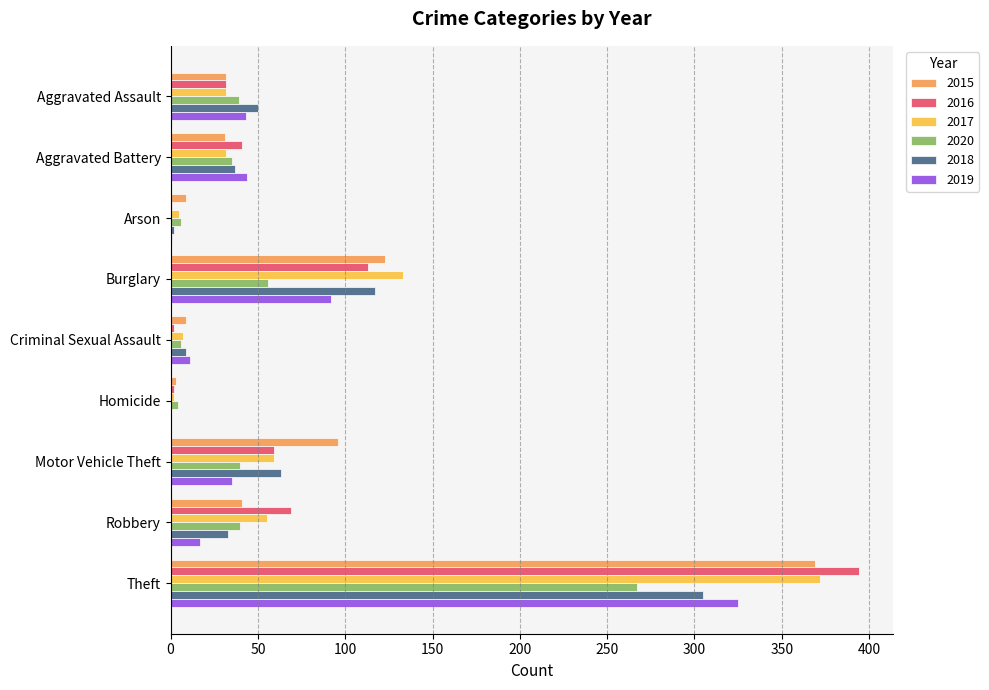

Rank the categories by 2017 value from highest to lowest.

Theft, Burglary, Motor Vehicle Theft, Robbery, Aggravated Assault, Aggravated Battery, Criminal Sexual Assault, Arson, Homicide